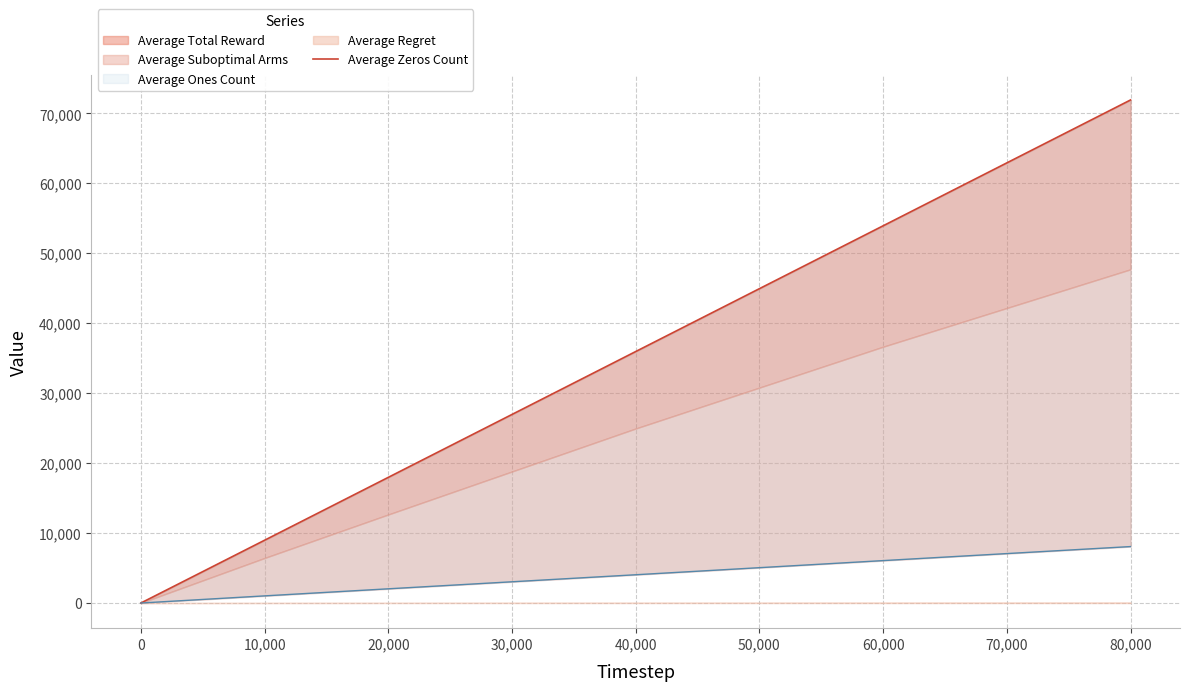

Between 60,000 and 80,000, which is larger?

80,000